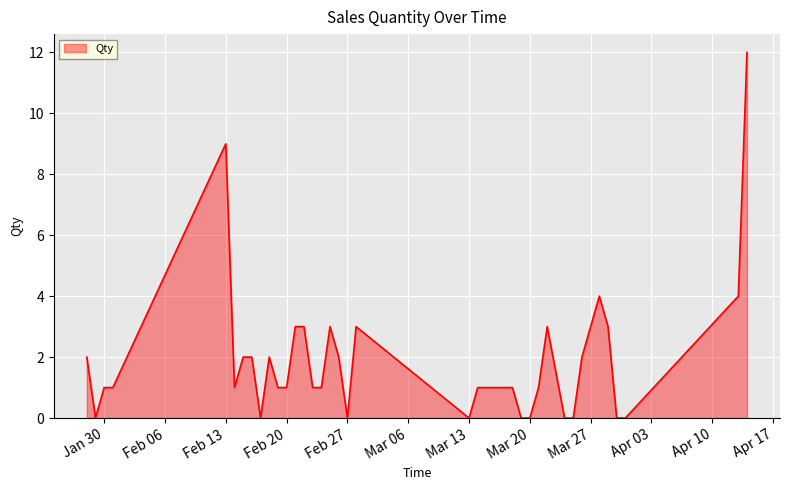

What is the difference between the maximum and minimum values?

12